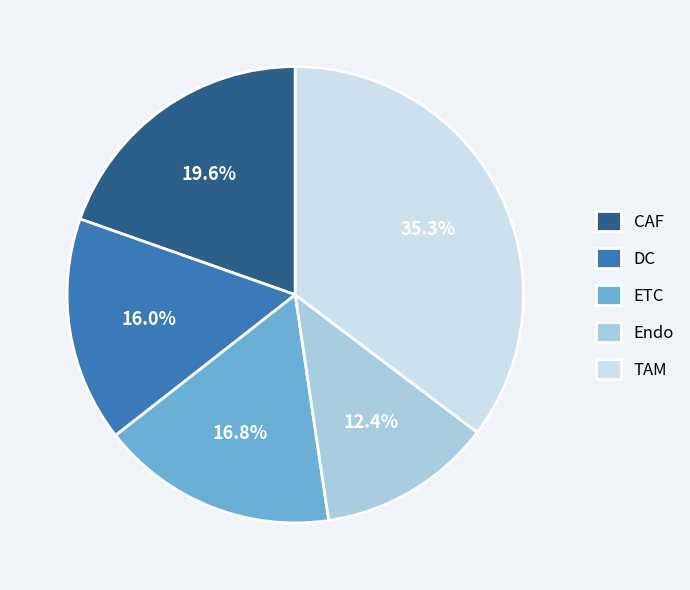

How many slices are in this pie chart?

5